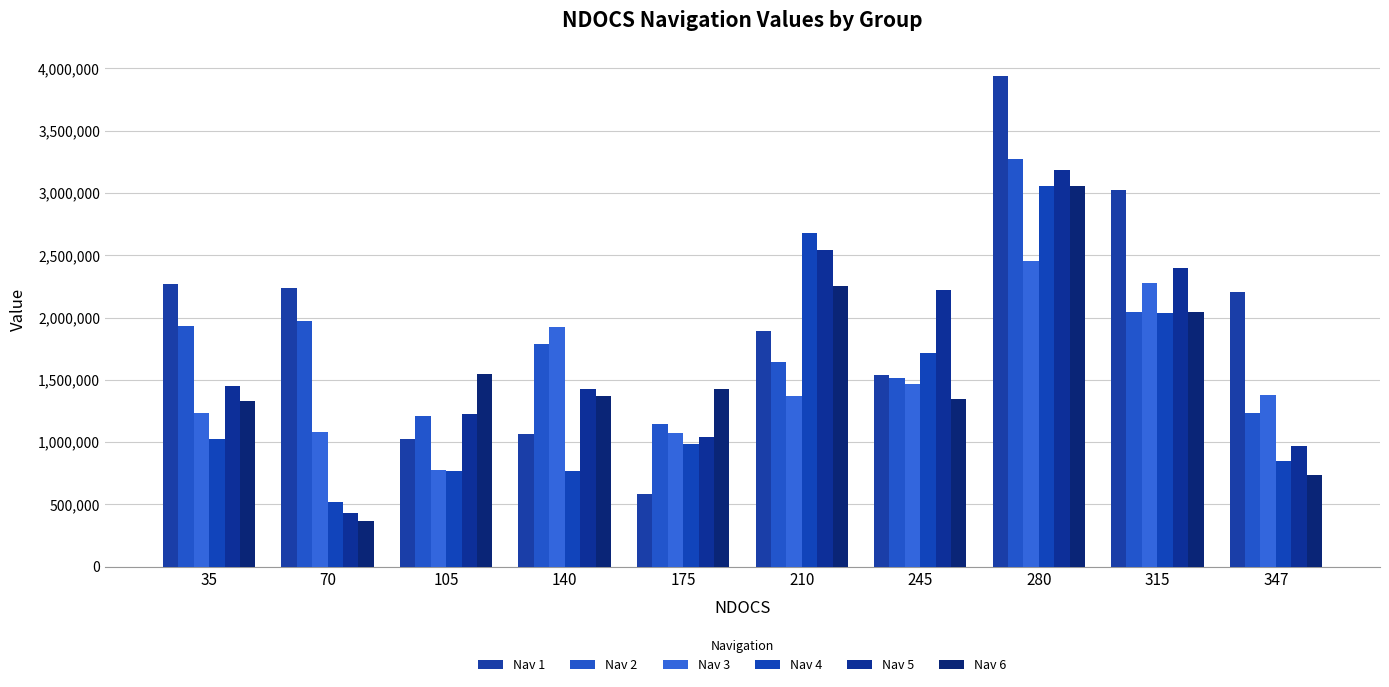

What is the difference between the maximum and minimum values in the Nav 2 series?

2126353